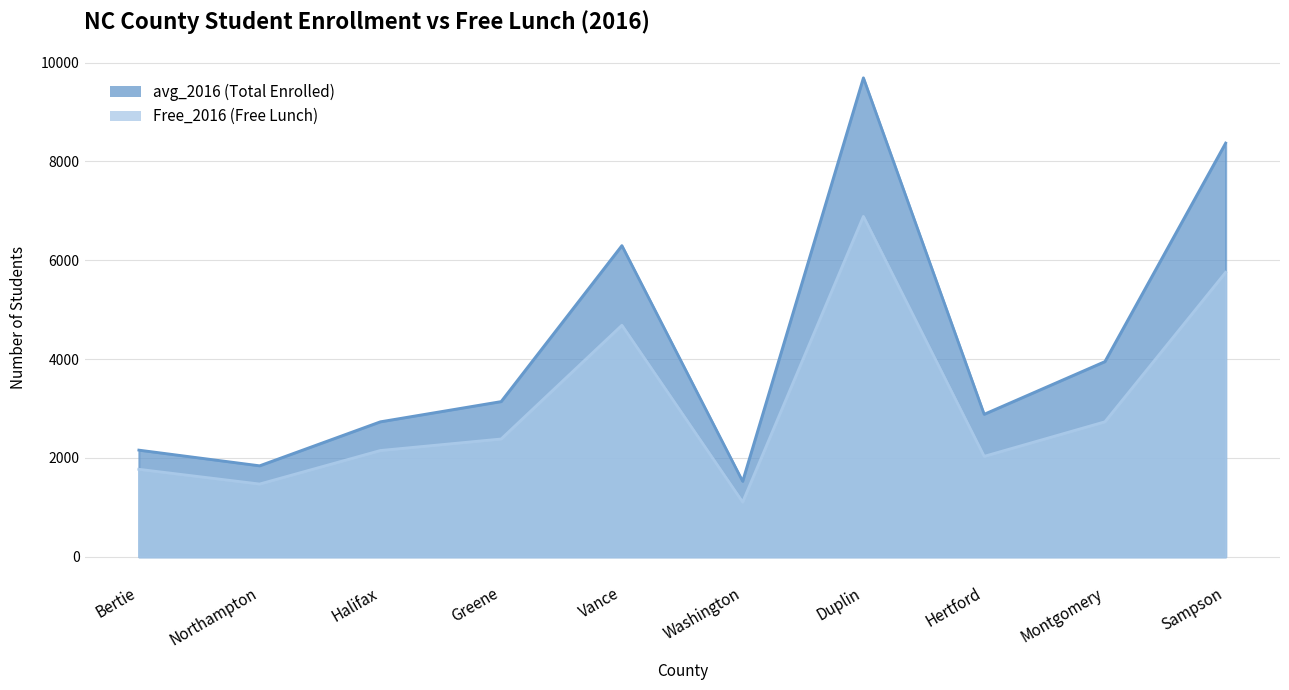

Read the avg_2016 value at Halifax.

2732